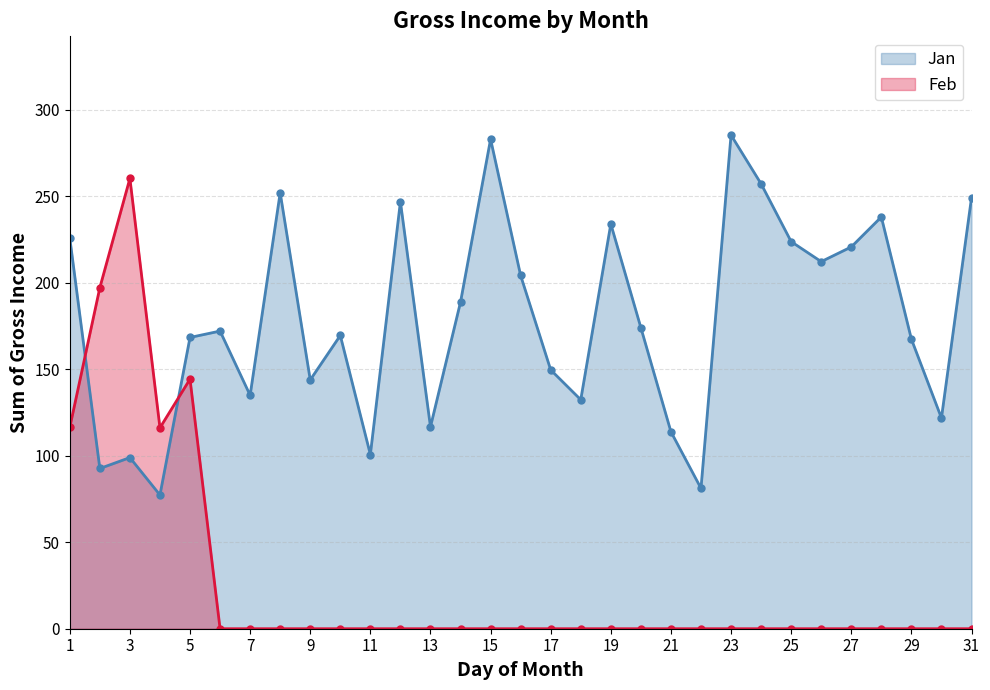

Which category has the highest value across all series?

23